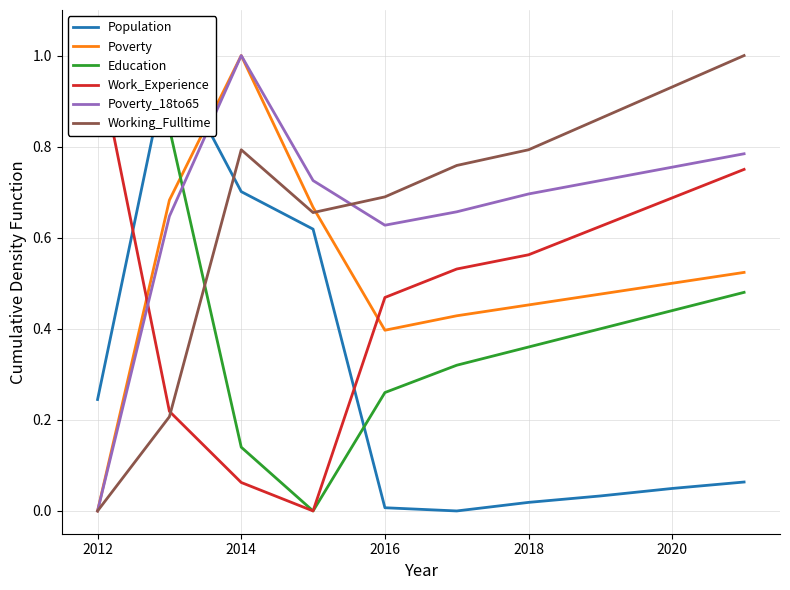

Which series has the largest total across all categories?

Working_Fulltime